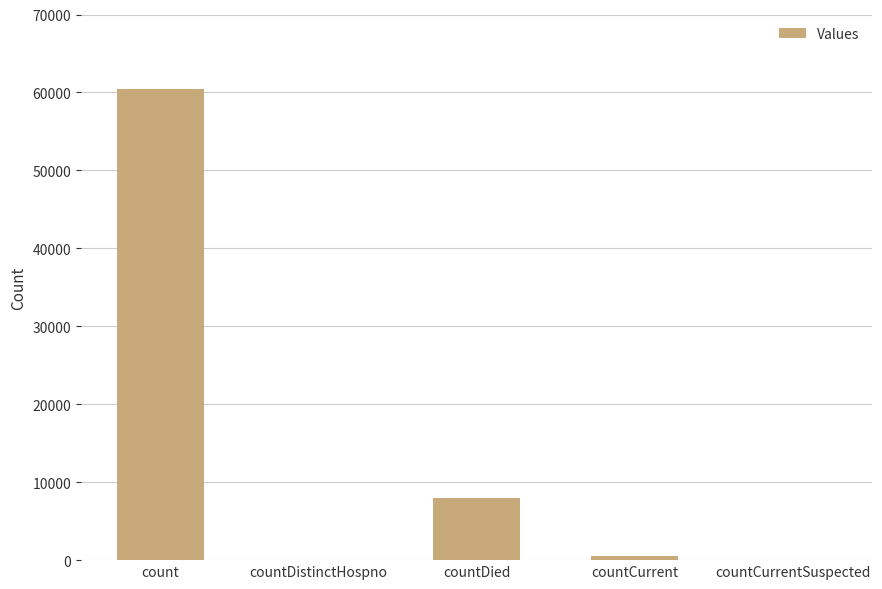

Is it true that the value at countCurrentSuspected is 0?

True